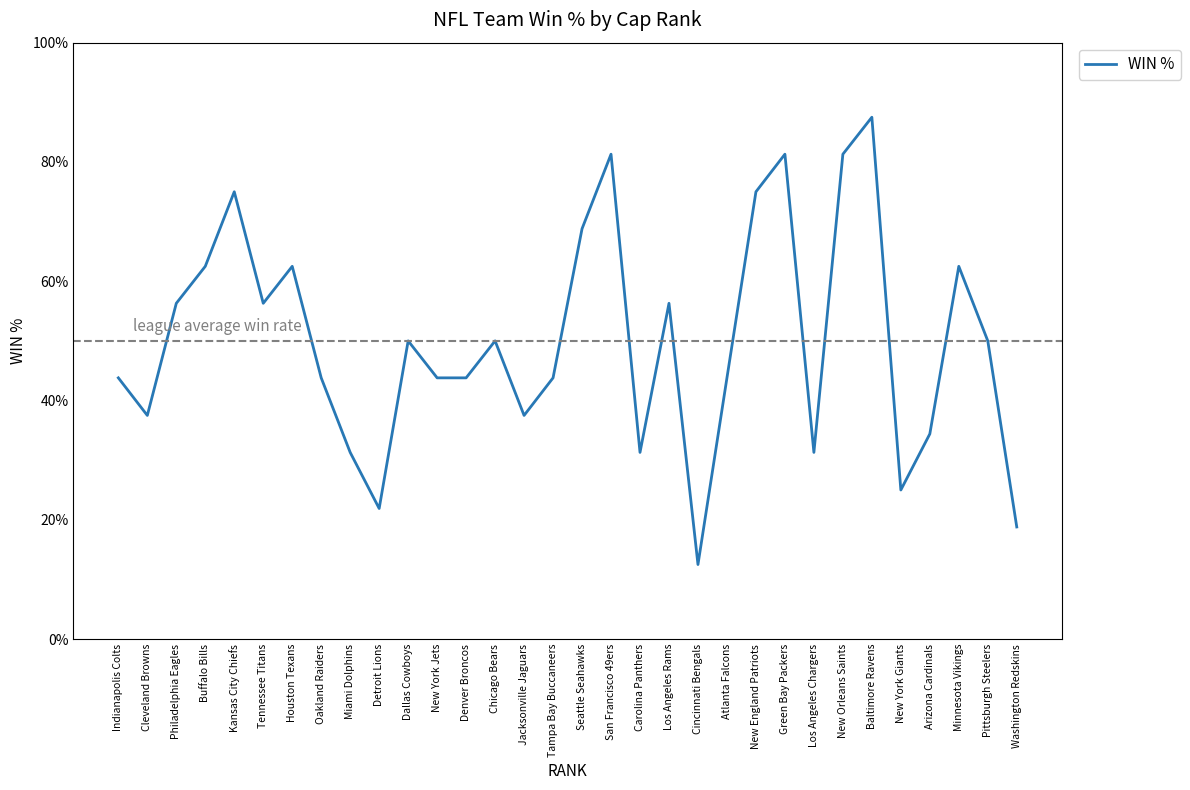

Does the chart have visible grid lines?

No